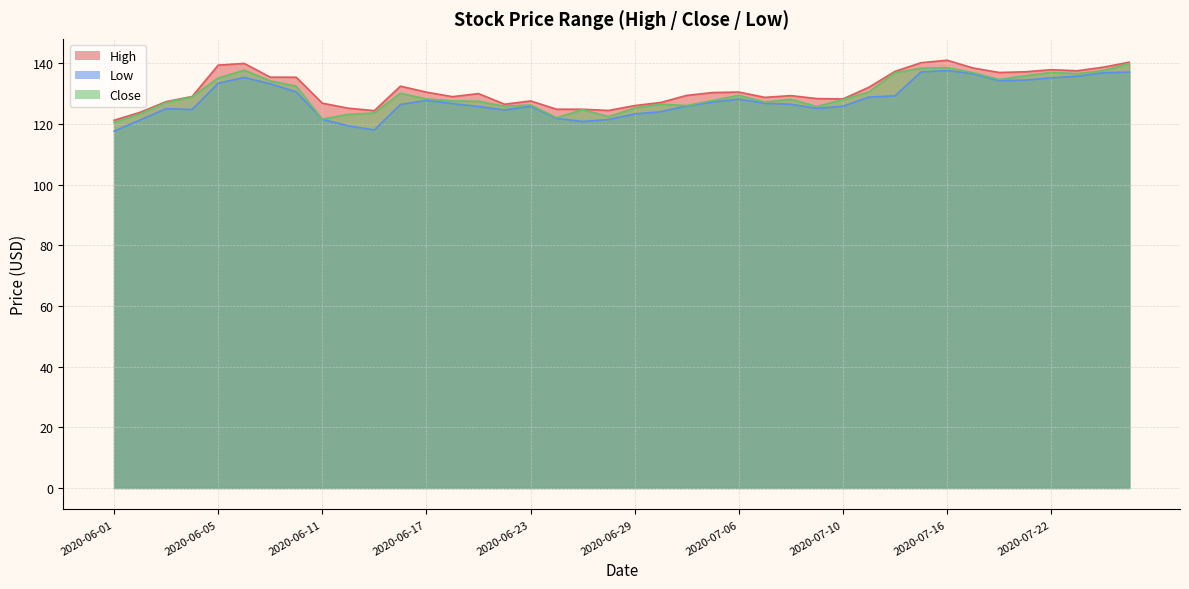

True or false: Low has a value of 133.2 at 2020-06-09.

True